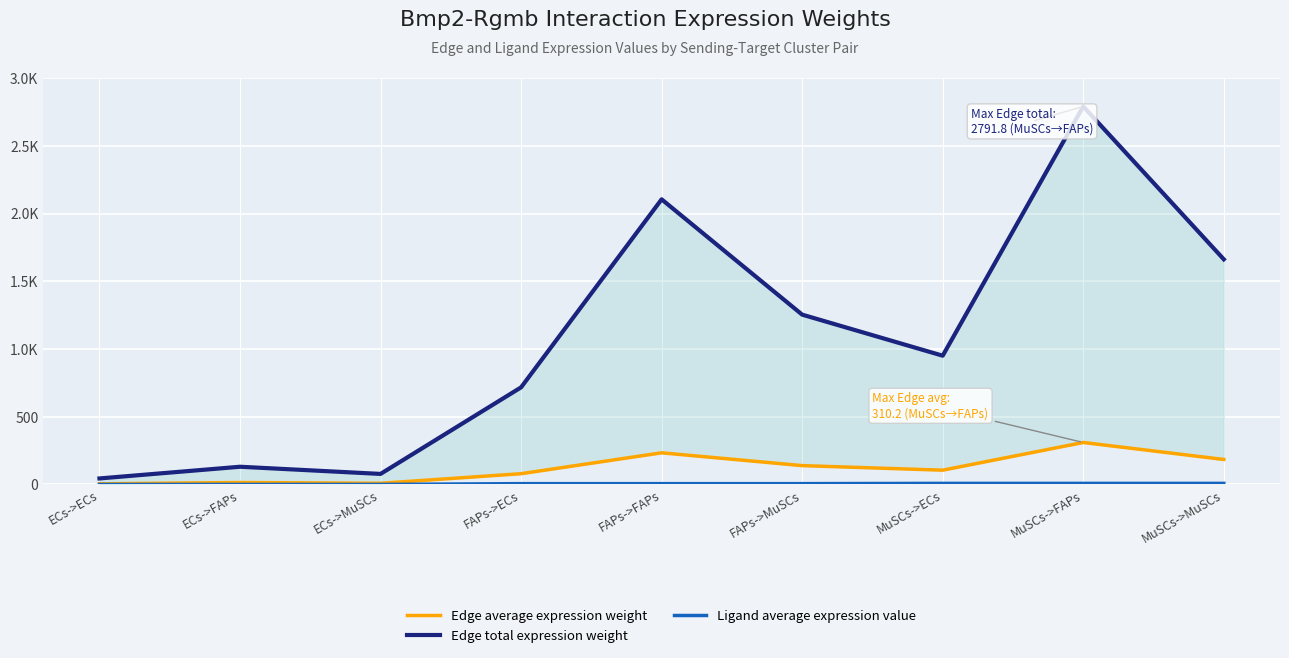

At which category is the sum across all series the highest?

MuSCs->FAPs